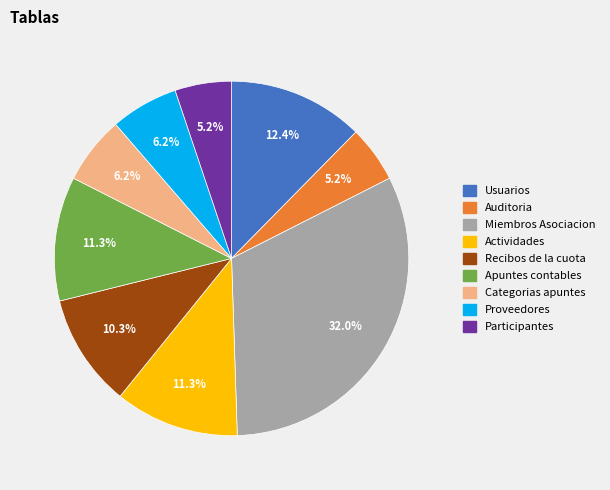

Count the number of slices in the pie.

9